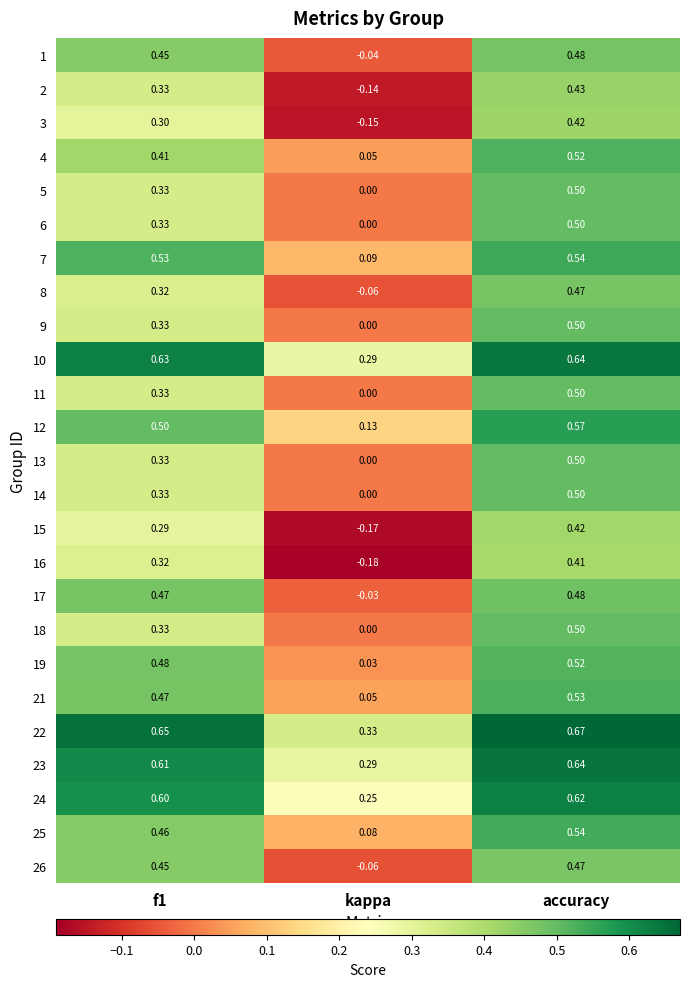

Where is 3 nearest to the value 0?

kappa